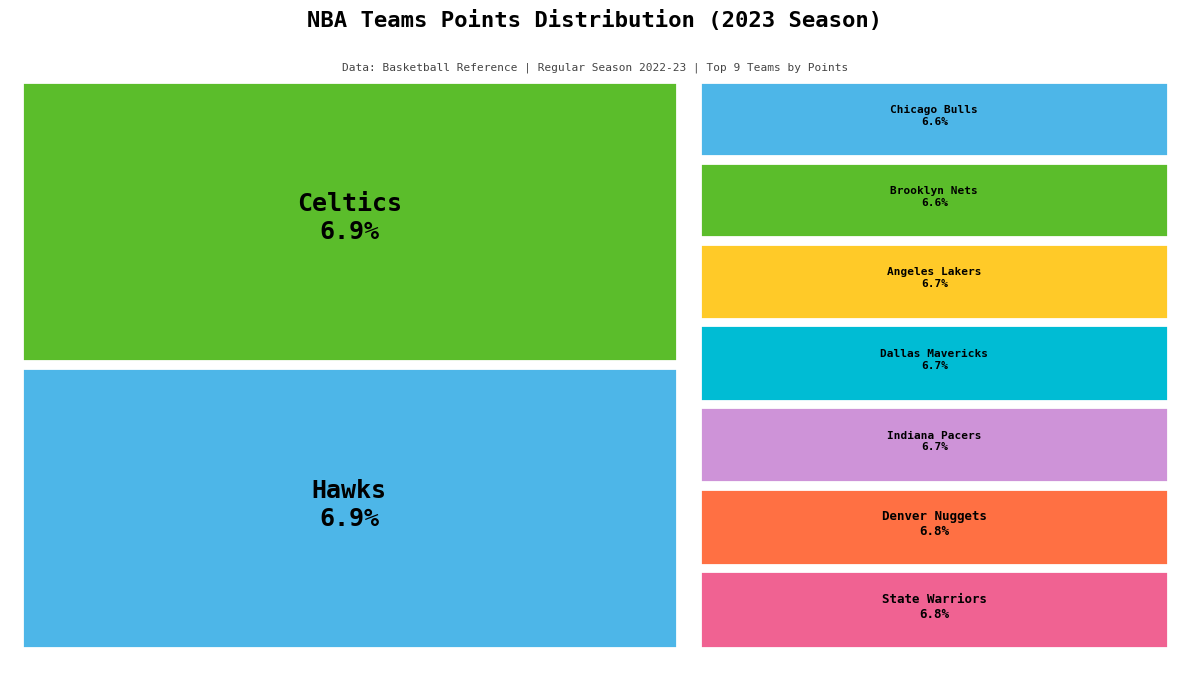

Combined, do Memphis Grizzlies and Los Angeles Lakers account for over 50%?

No